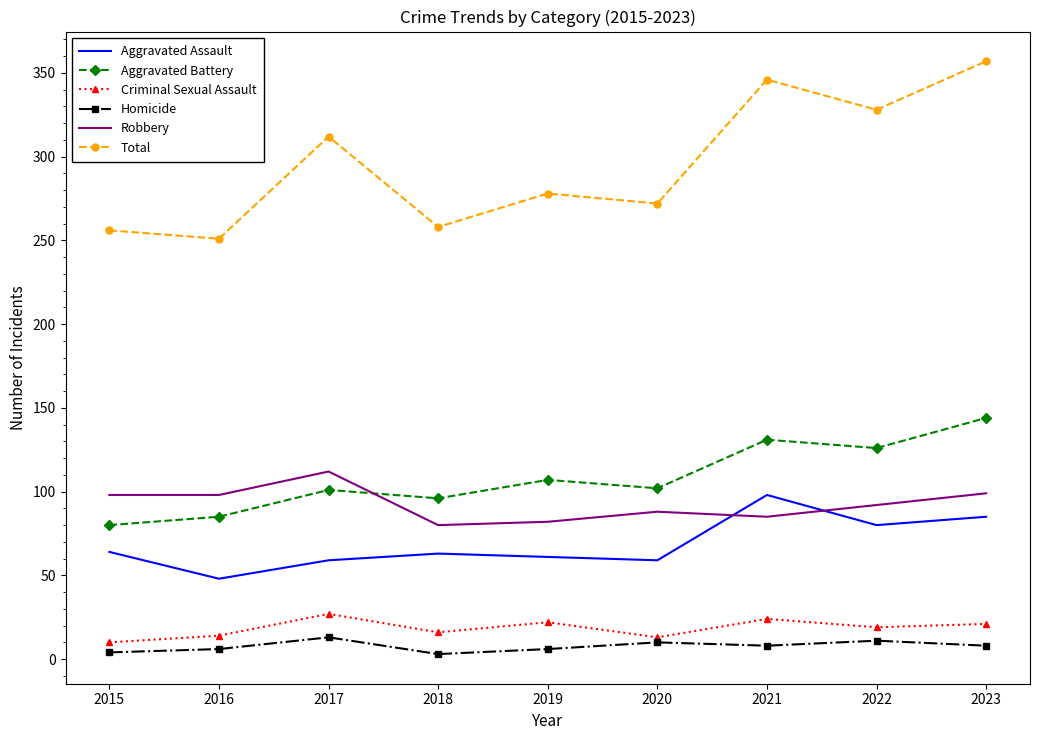

The value of Robbery at 2022 is 92. True or false?

True